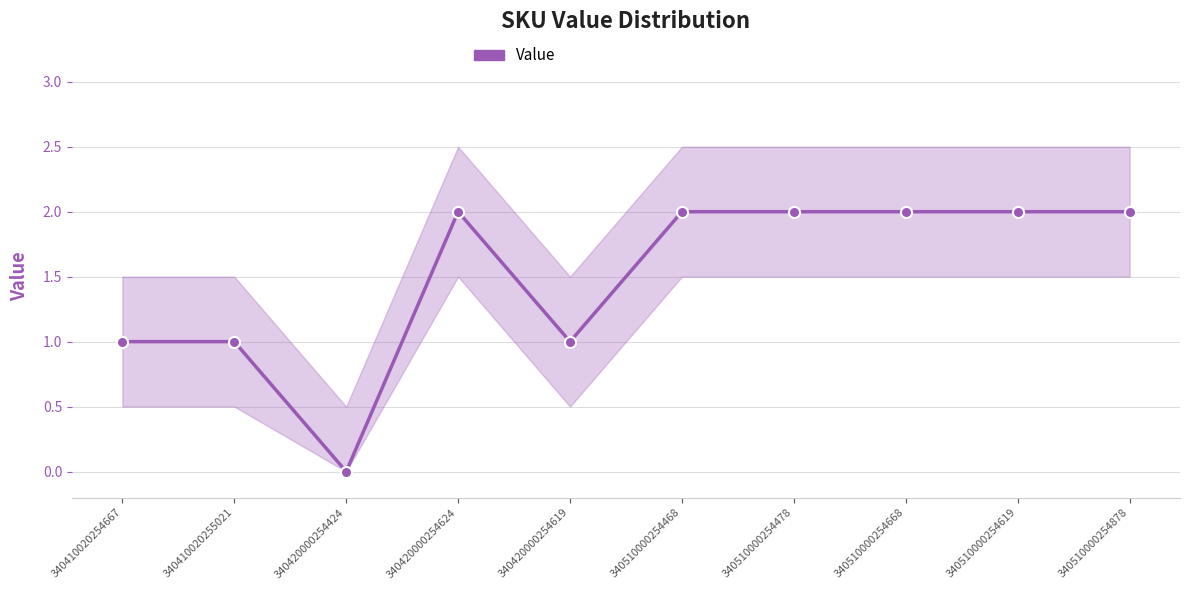

How many lines are shown in the chart?

1